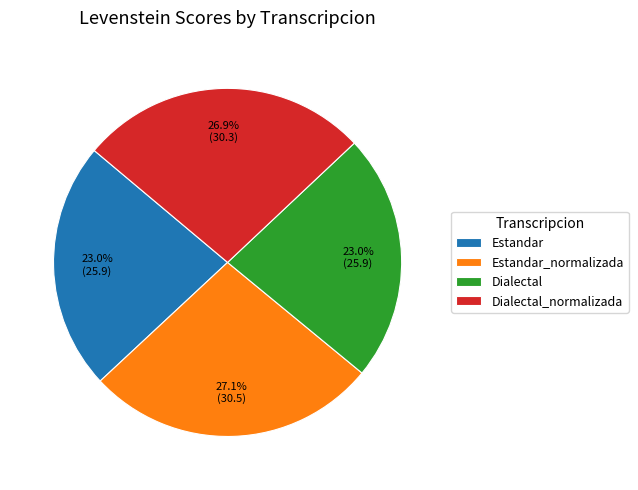

Between Estandar_normalizada and Dialectal, which is larger?

Estandar_normalizada